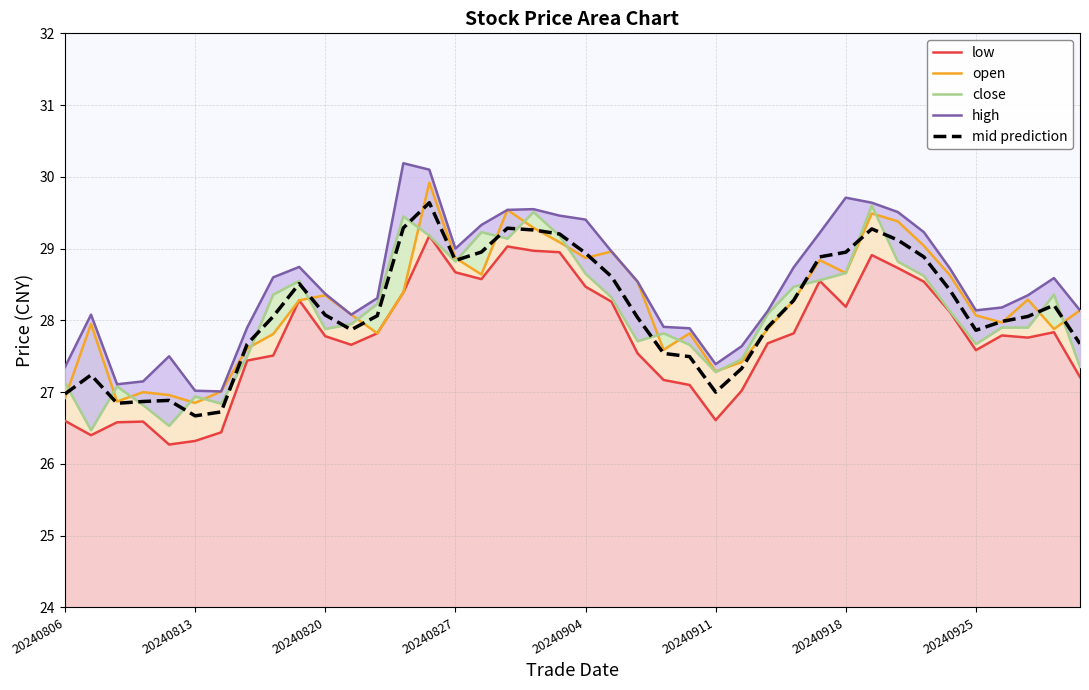

True or false: open and low cross at least once.

False